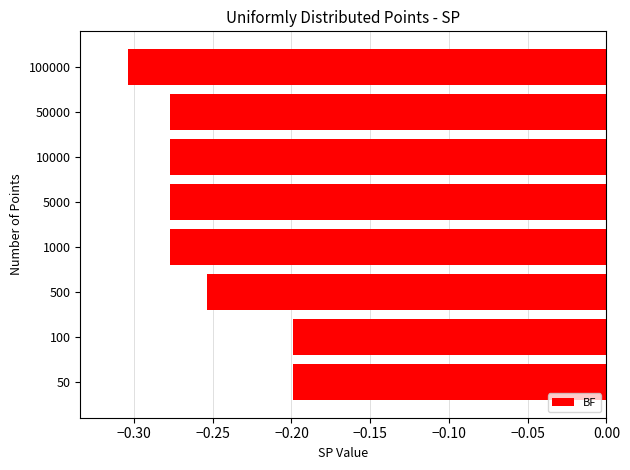

True or false: the data shows -0.2 at 50.

True